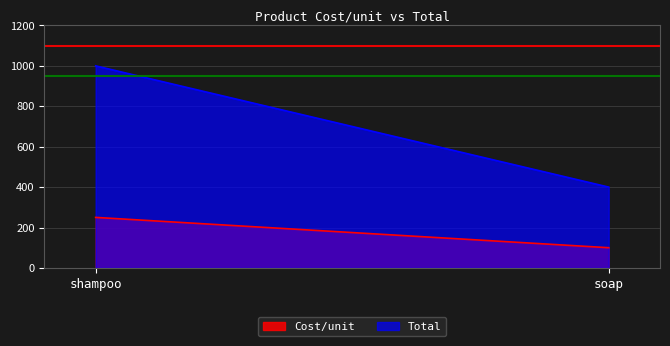

Reading left to right, list all the values displayed in this chart.

Cost/unit: 250	100
Total: 1000	400